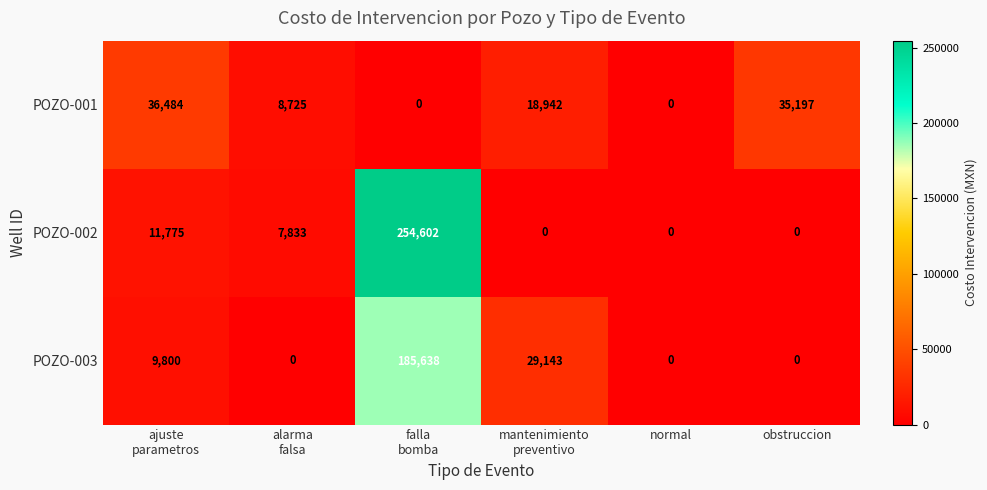

Rank the series at ajuste
parametros from highest to lowest value.

POZO-001, POZO-002, POZO-003